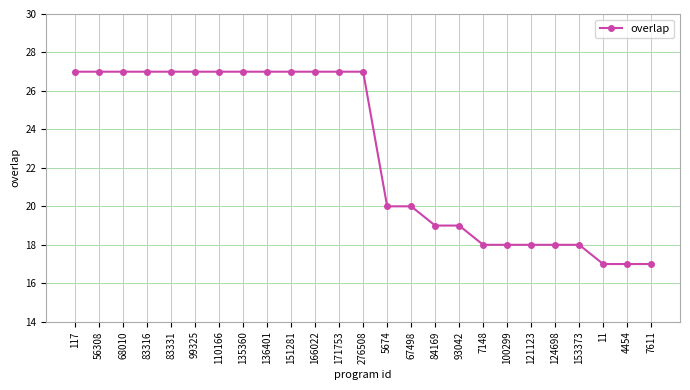

Reading left to right, list all the values displayed in this chart.

117=27	56308=27	68010=27	83316=27	83331=27	99325=27	110166=27	135360=27	136401=27	151281=27	166022=27	171753=27	276508=27	5674=20	67498=20	84169=19	93042=19	7148=18	100299=18	121123=18	124698=18	153373=18	11=17	4454=17	7611=17